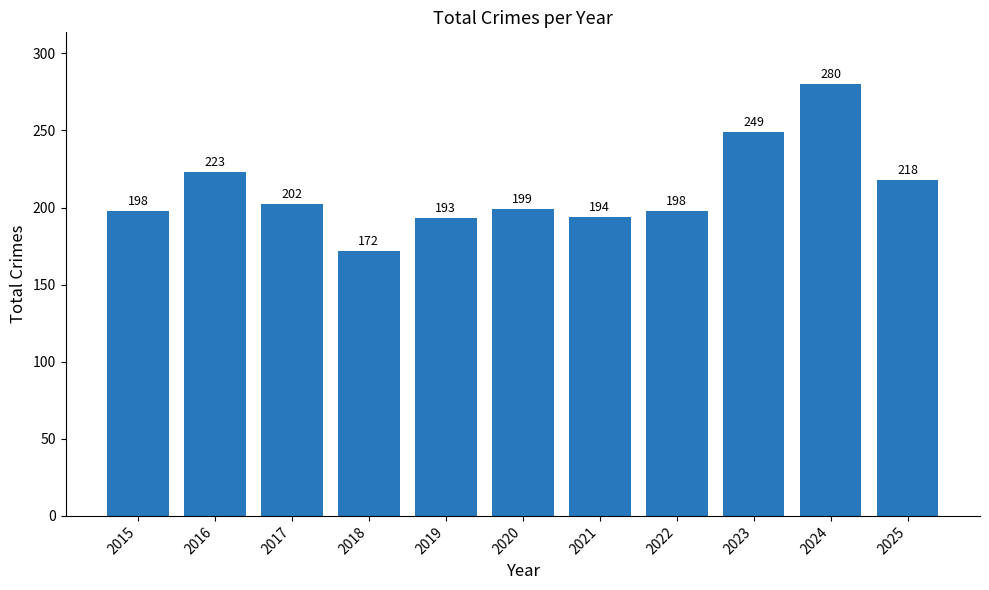

Reading right to left, extract all data points from this chart.

2025=218	2024=280	2023=249	2022=198	2021=194	2020=199	2019=193	2018=172	2017=202	2016=223	2015=198